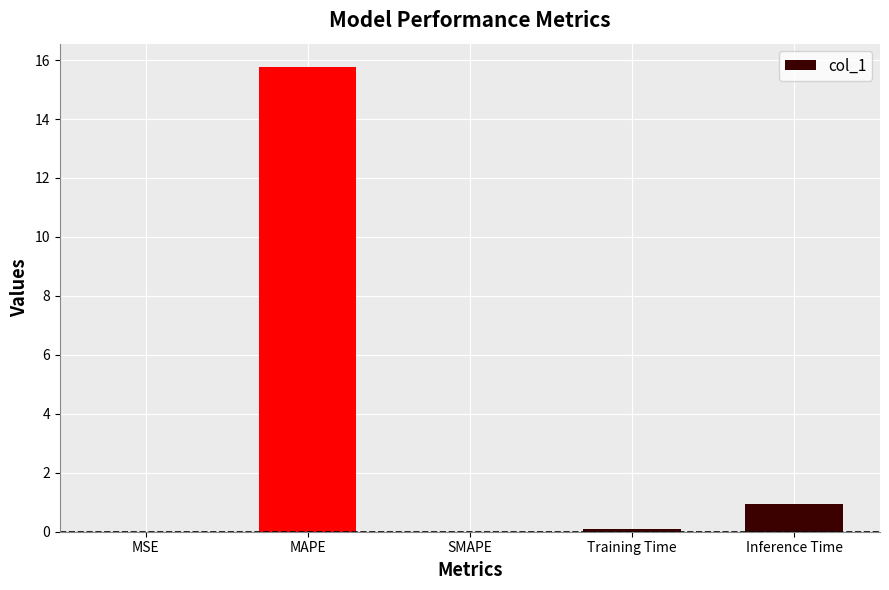

Are the bars horizontal?

No